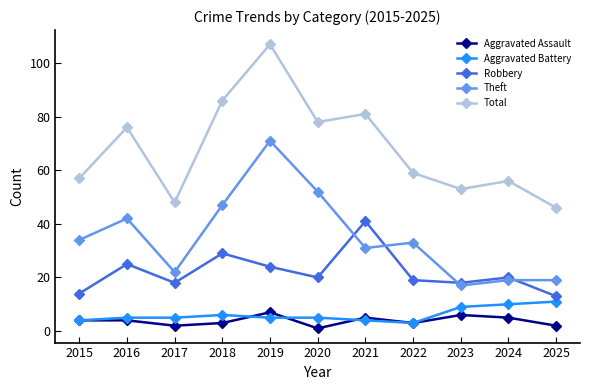

Is the value of Aggravated Assault at 2019 greater than the value of Robbery at 2022?

No